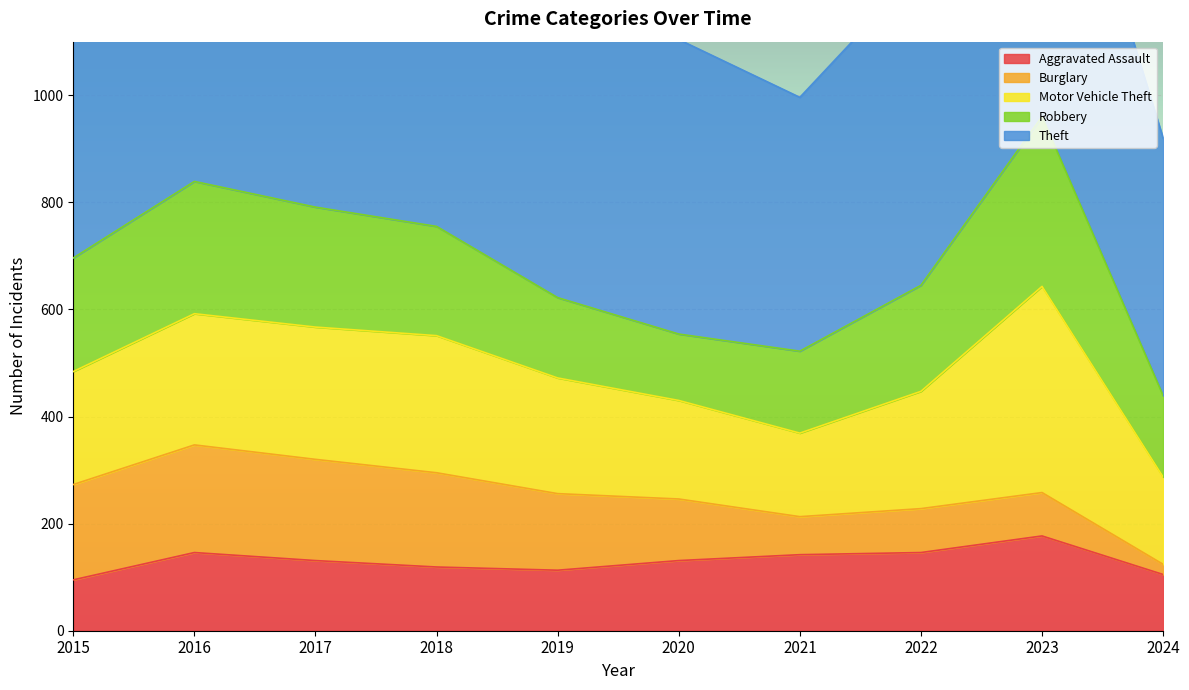

What is the maximum value for Robbery?

317